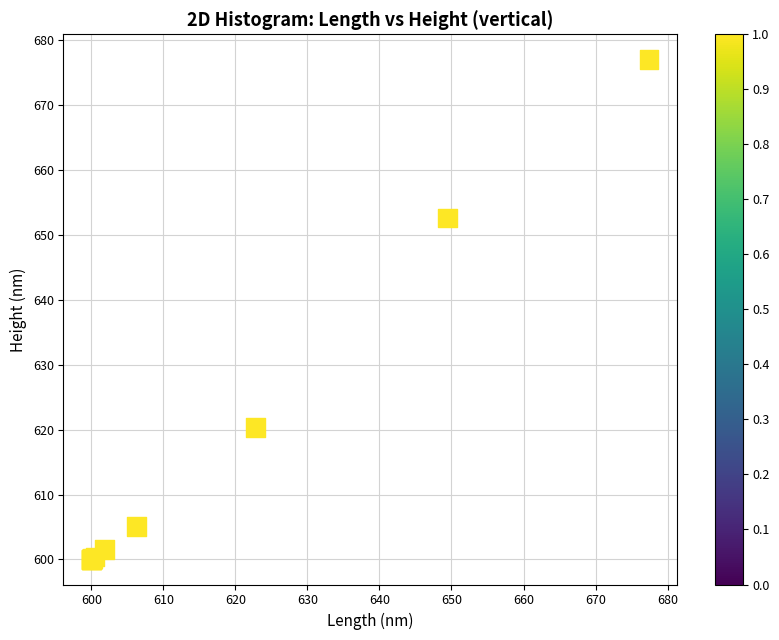

What Y value in the scatter plot is closest to 638?

652.6